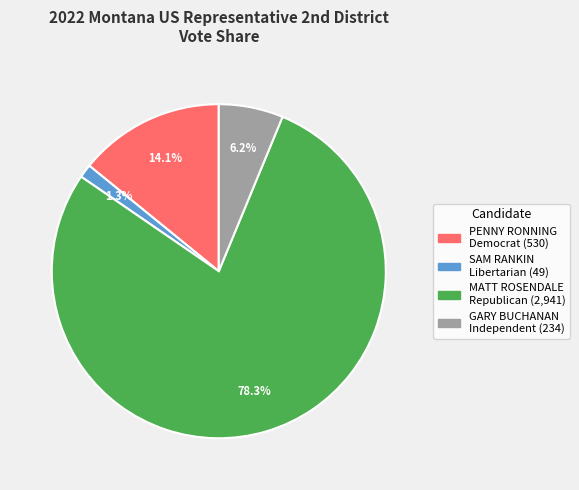

What is the ratio of the value at GARY BUCHANAN Independent to the value at MATT ROSENDALE Republican?

0.1